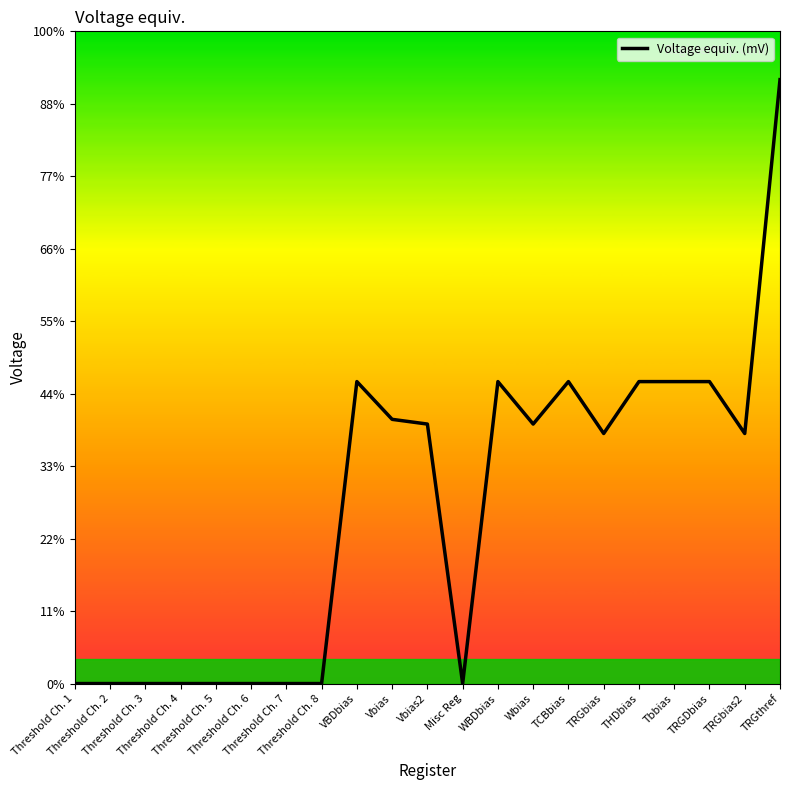

Does the chart have visible grid lines?

No